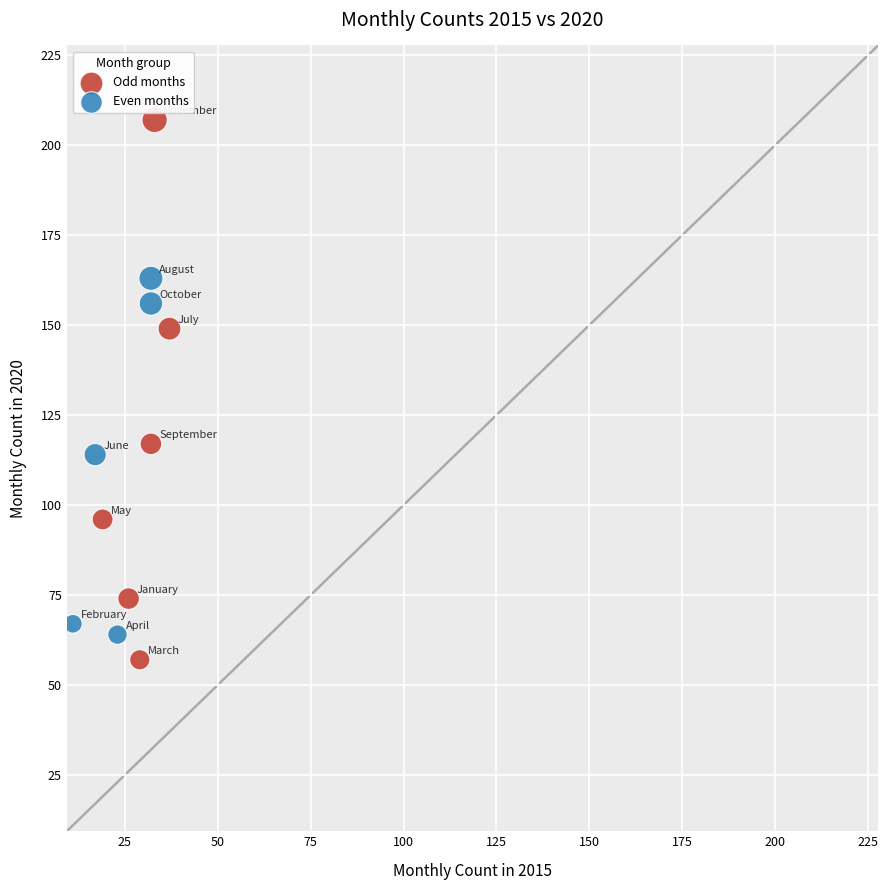

Which series contains the lowest Y value?

Odd months